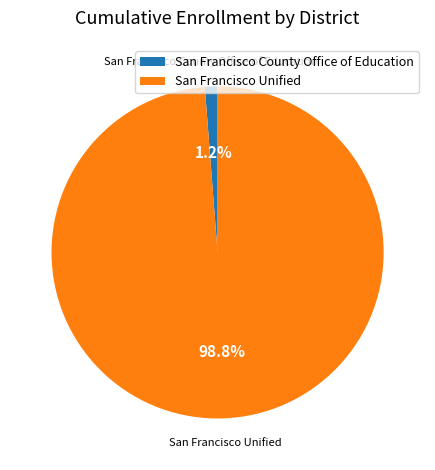

To the nearest percent, what is the average slice percentage?

50%